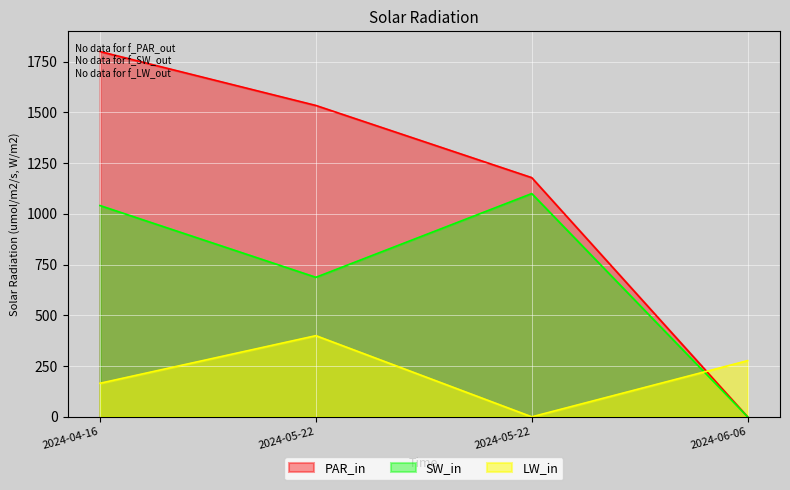

Is it true that LW_in equals 257.8 at 2024-04-16?

False